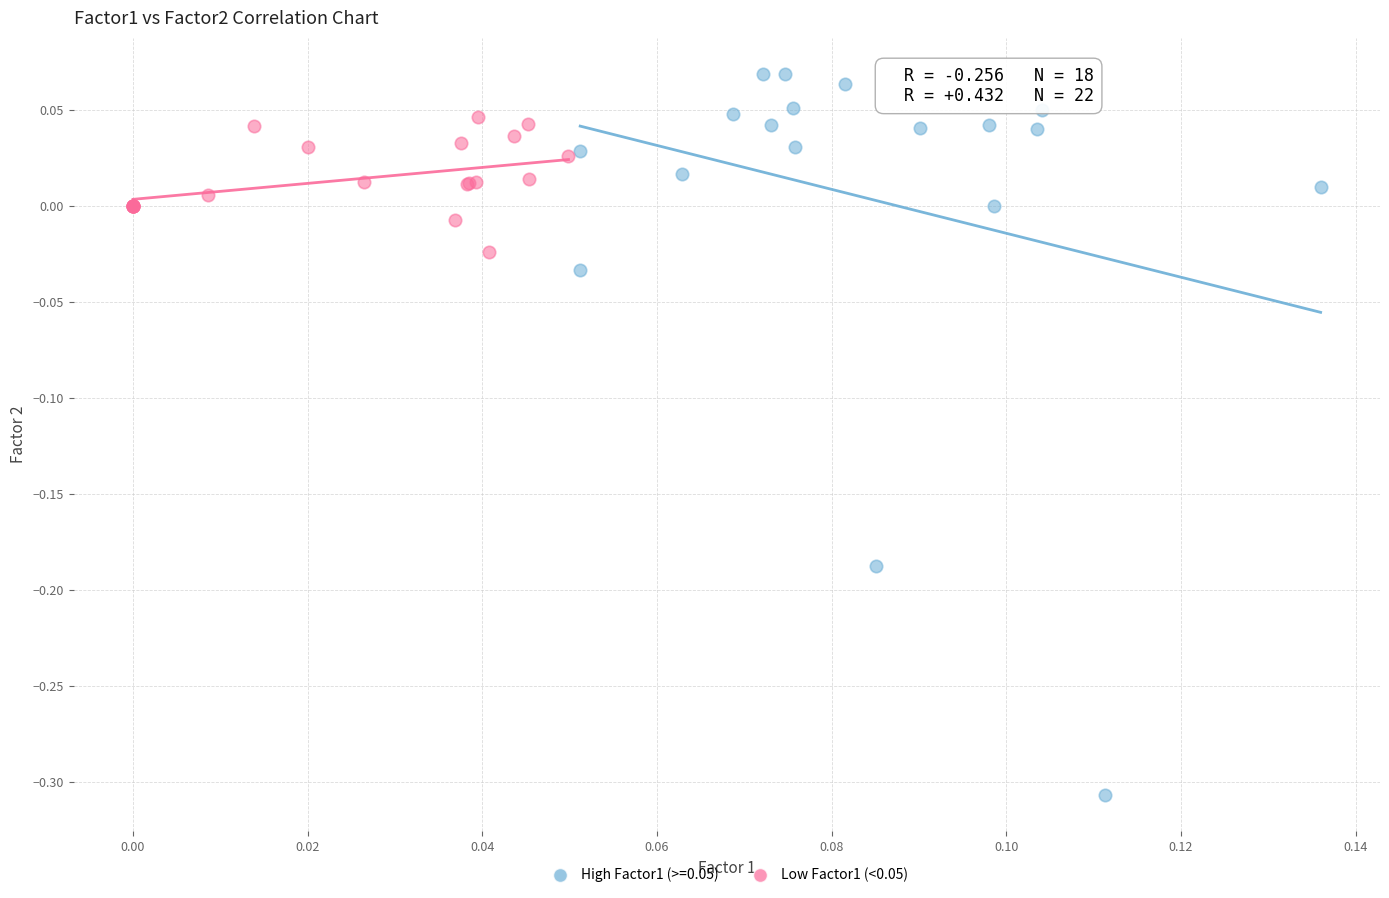

Which series contains the lowest Y value?

High Factor1 (>=0.05)